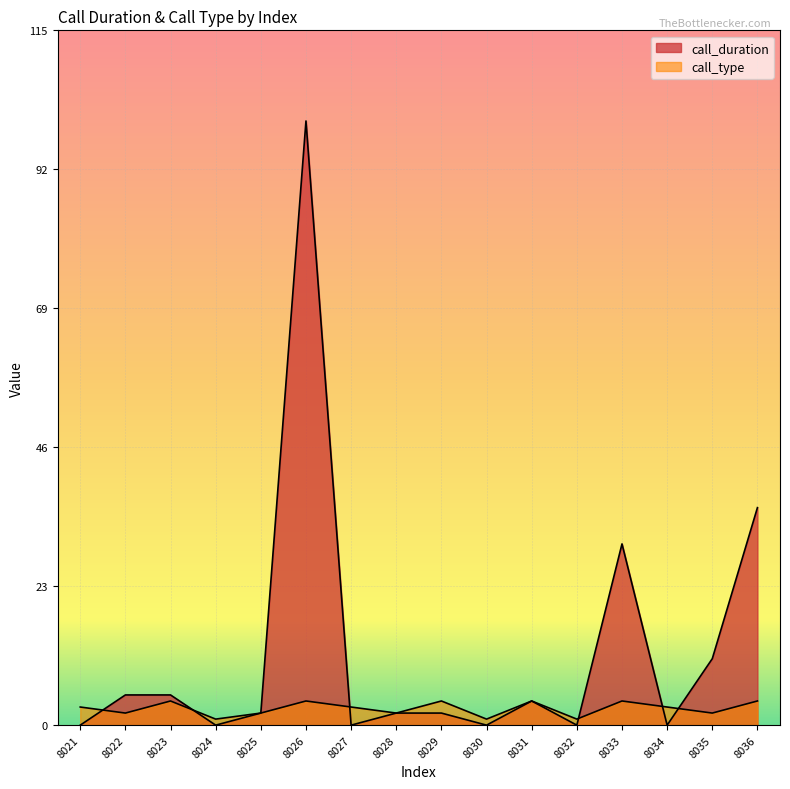

How many interior local valleys (lower than both neighbors) does the data have?

6